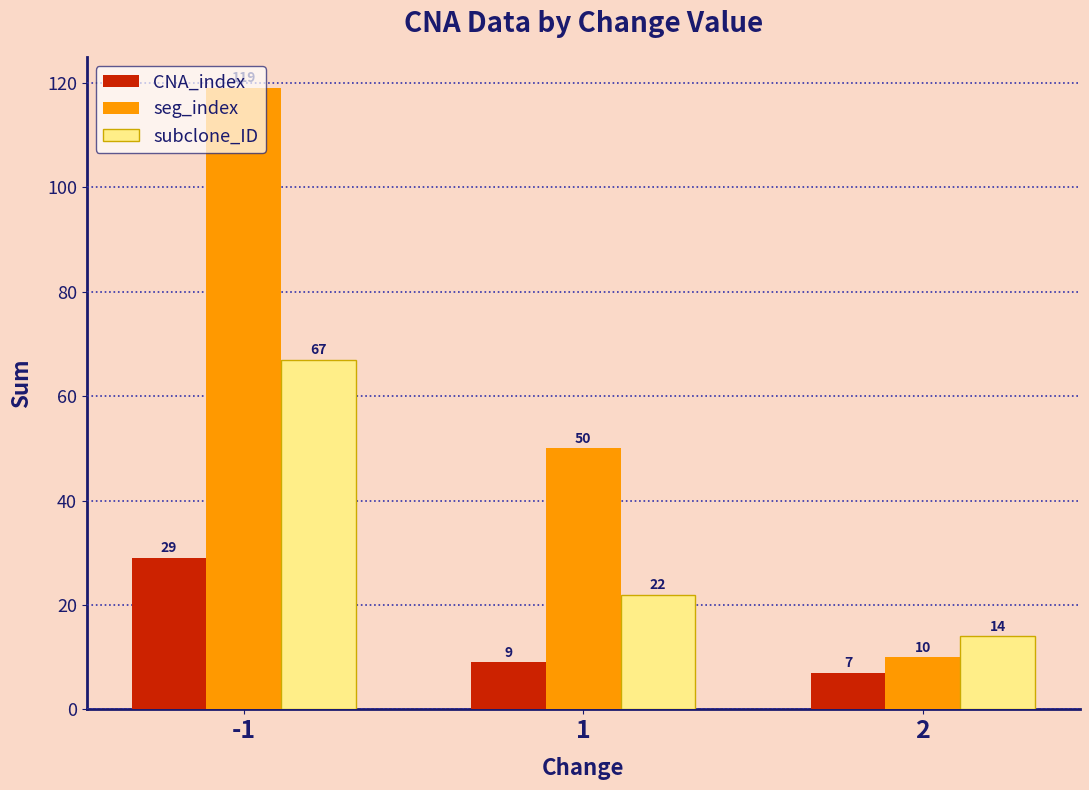

Rank the series by their maximum value, from highest to lowest.

seg_index, subclone_ID, CNA_index